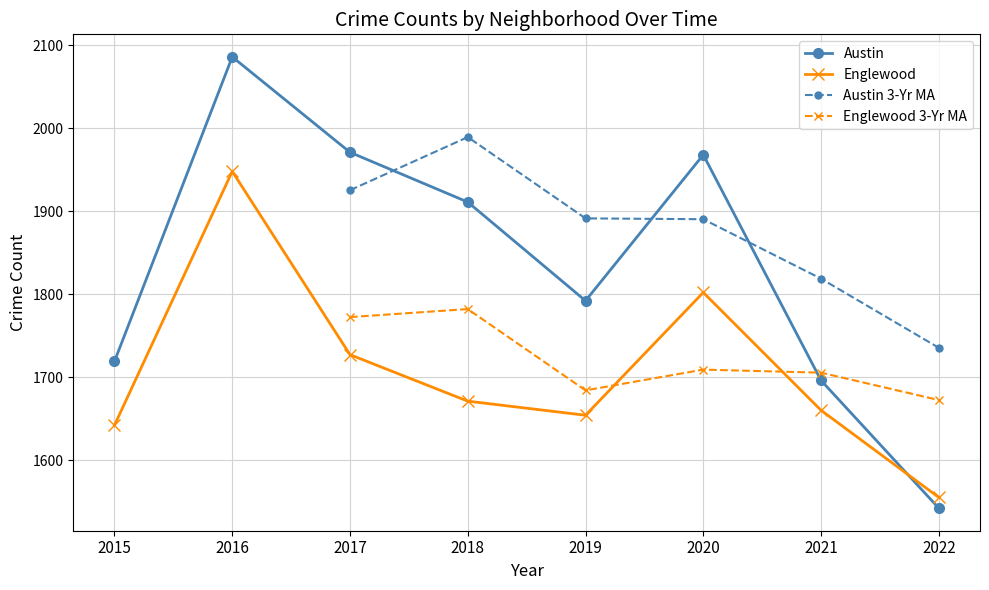

At which label does Englewood first exceed 1671?

2016